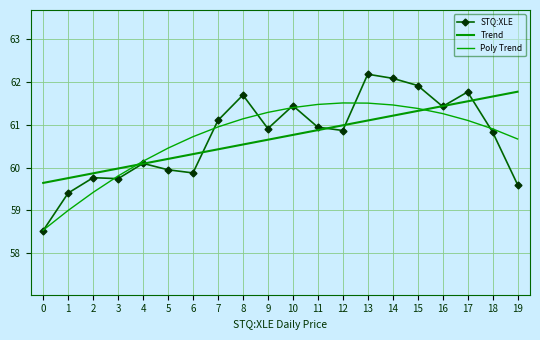

Rank the series at 19 from highest to lowest value.

Trend, Poly Trend, STQ:XLE